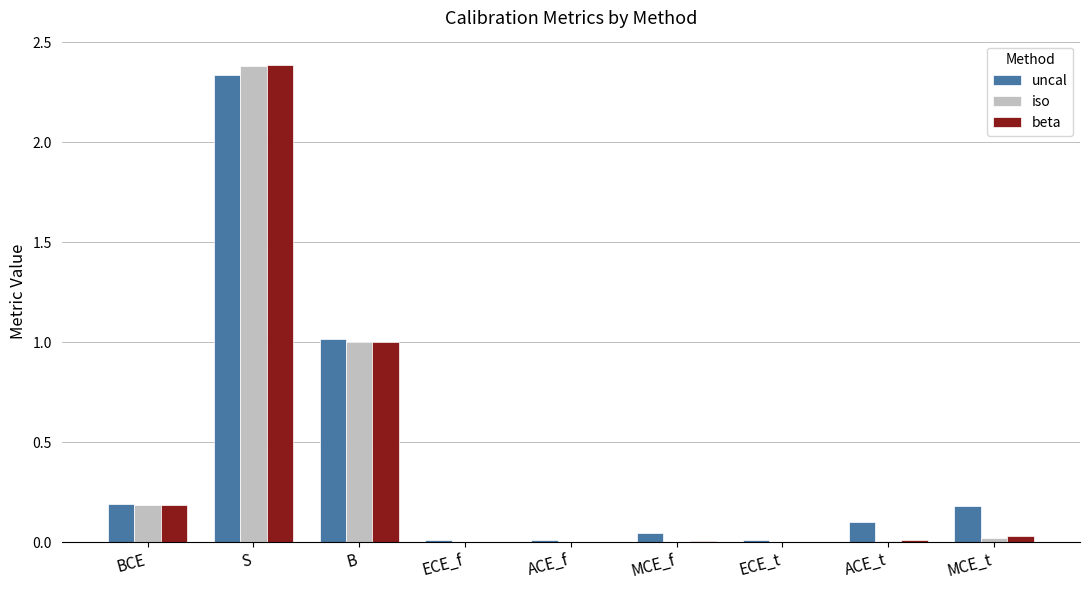

What is the sum of all uncal values?

3.9